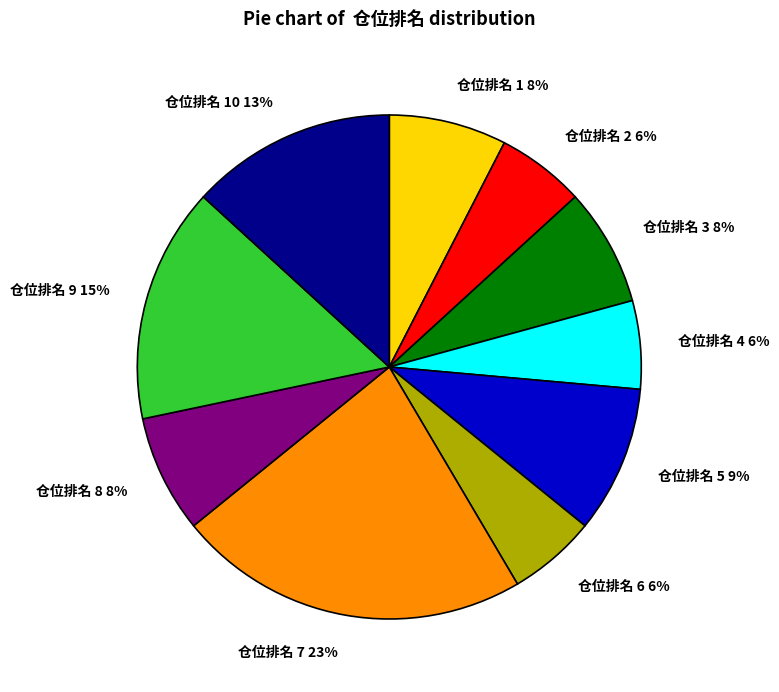

To the nearest percent, what is the average slice percentage?

10%